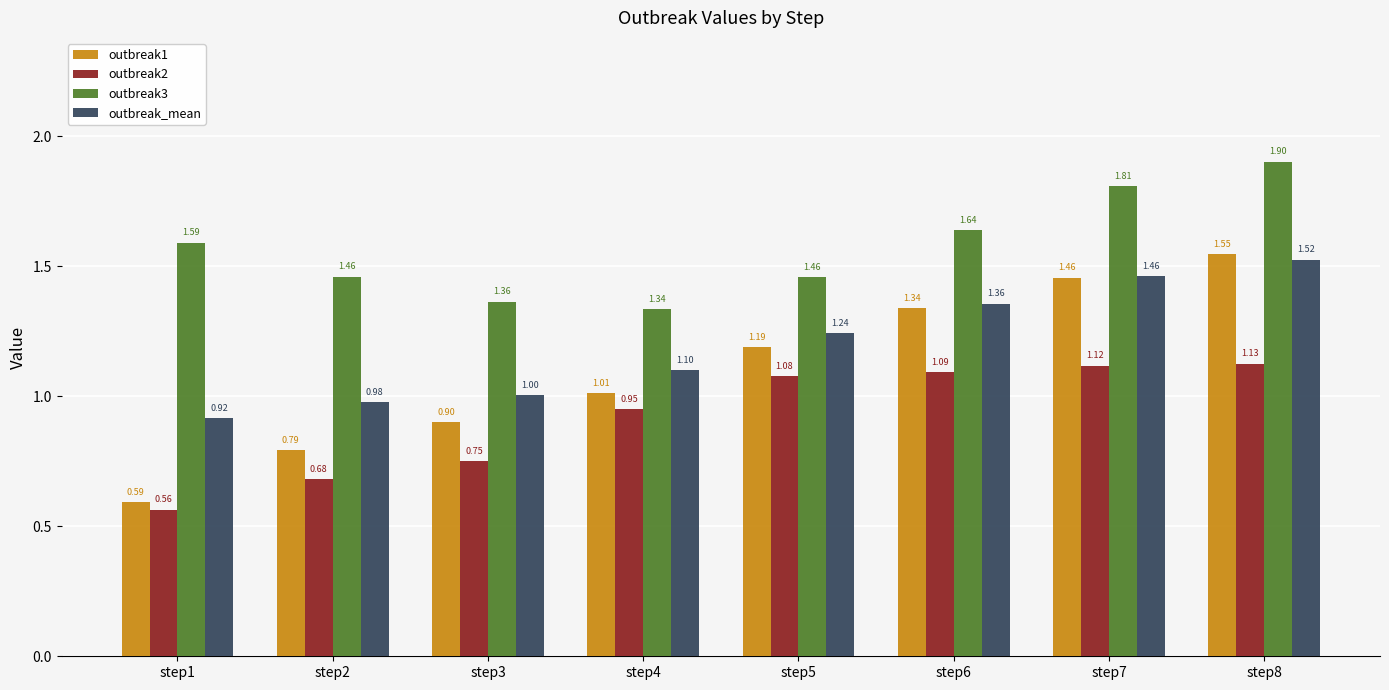

Is it true that outbreak1 equals 0.9 at step1?

False